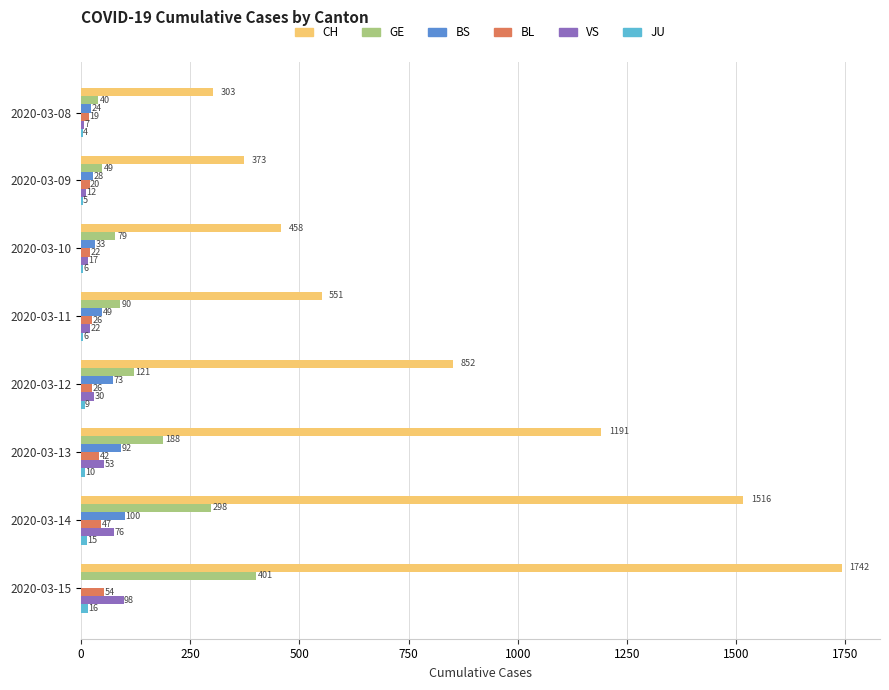

Which series has the widest spread of values?

CH